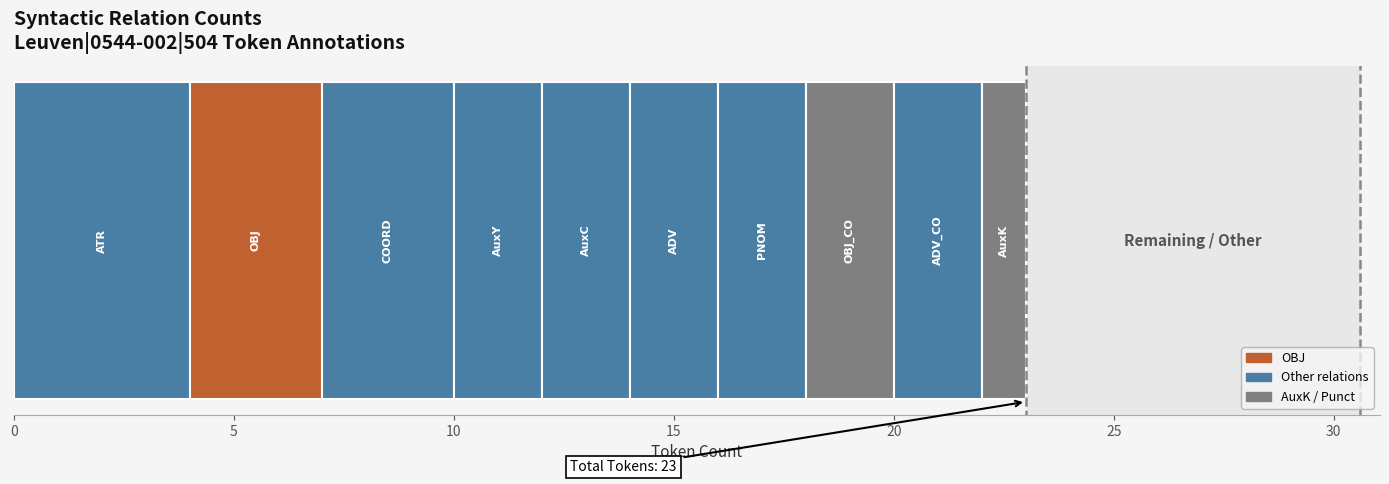

How many categories are shown in the chart?

1